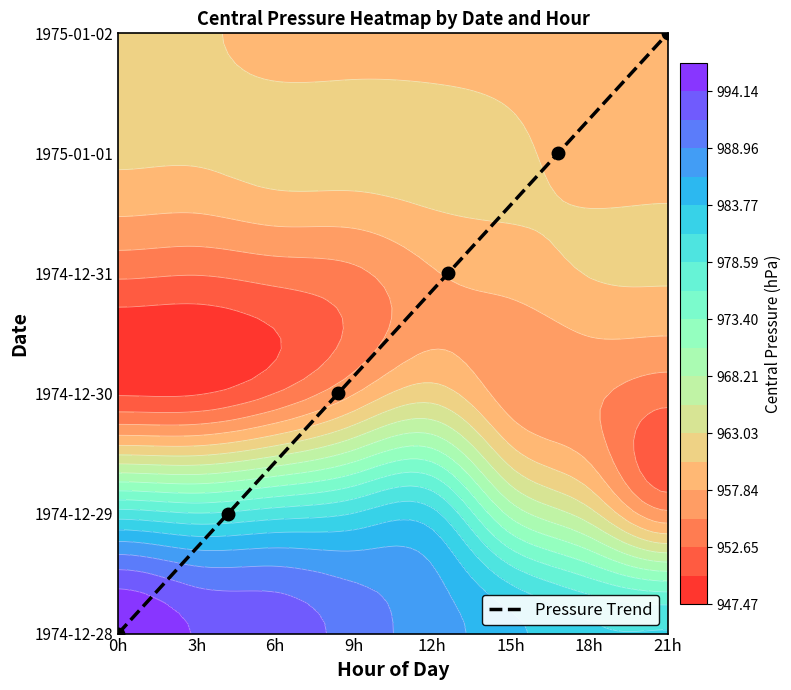

Count the values in the range 1 to 4.

4